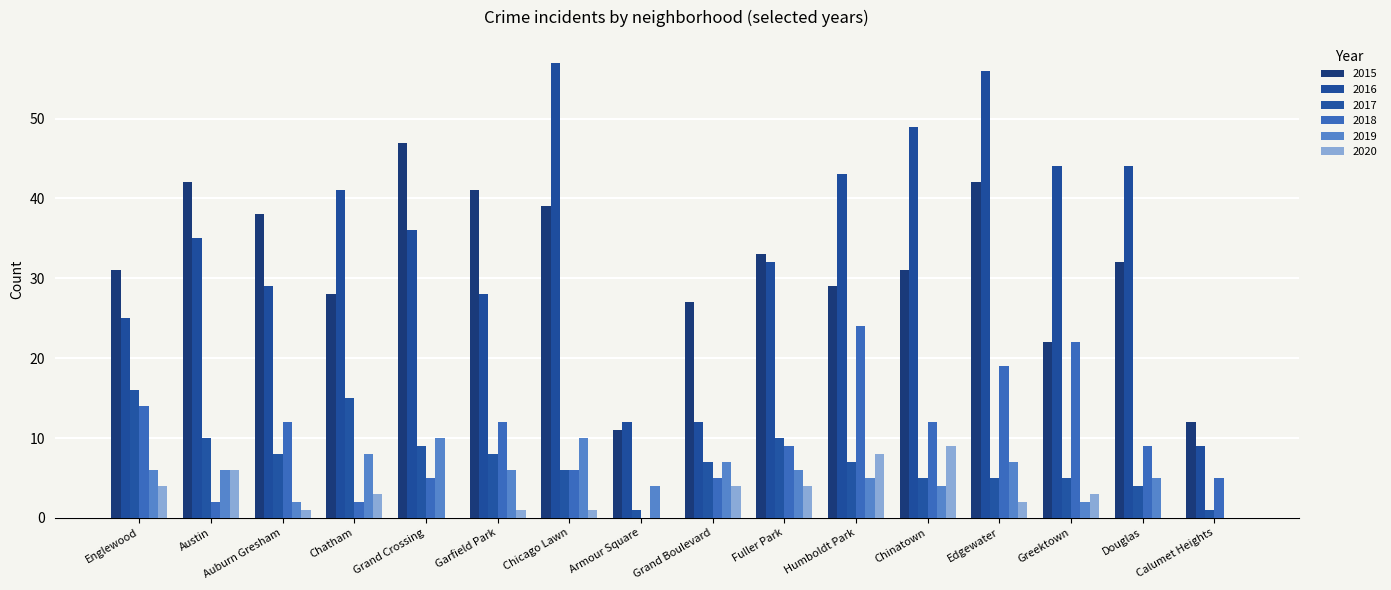

How many positive values does the 2018 series have?

15